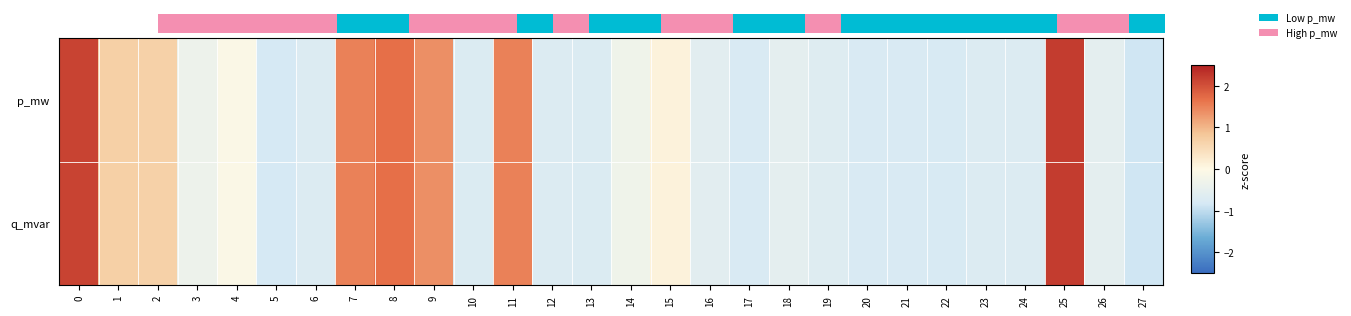

What is the difference between the maximum and second lowest values in the p_mw series?

3.0